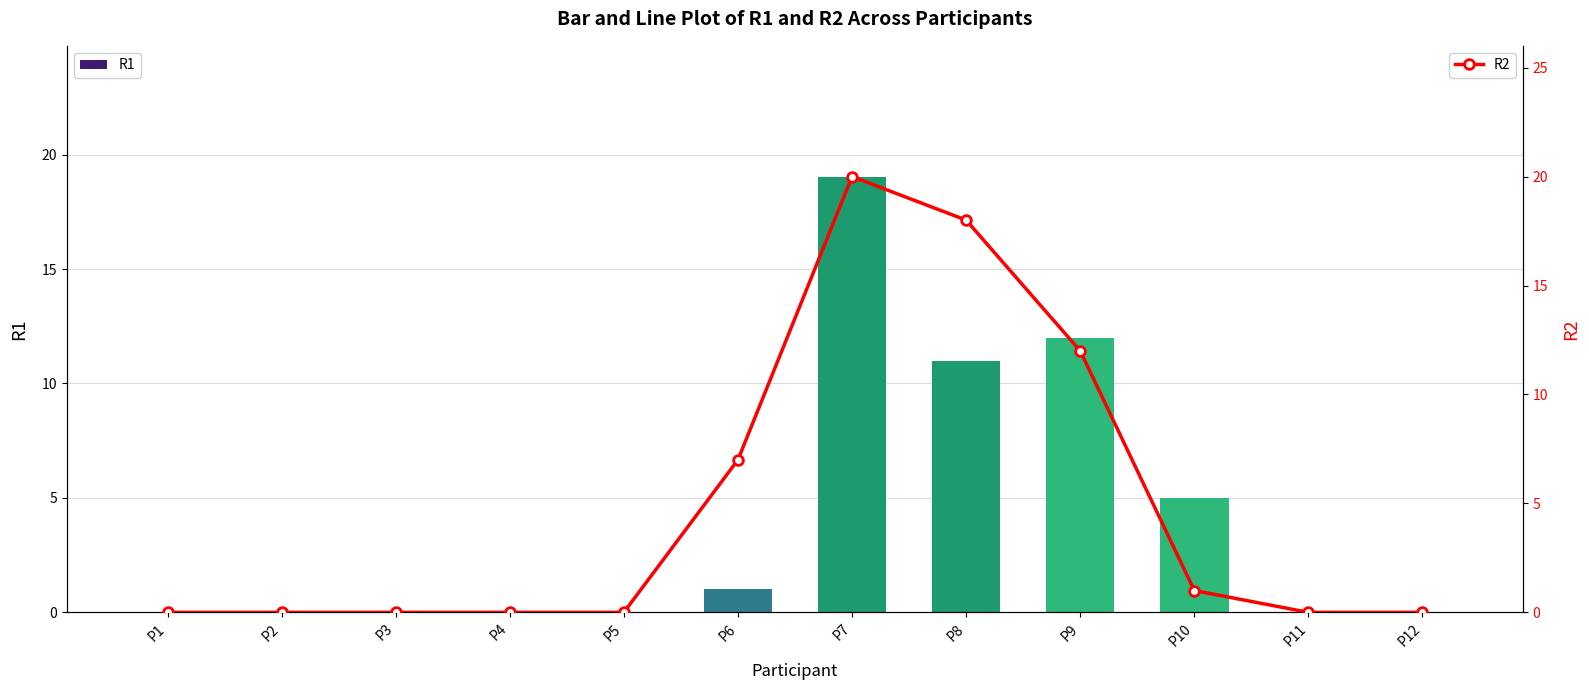

Where is R1 nearest to the value 9?

P8